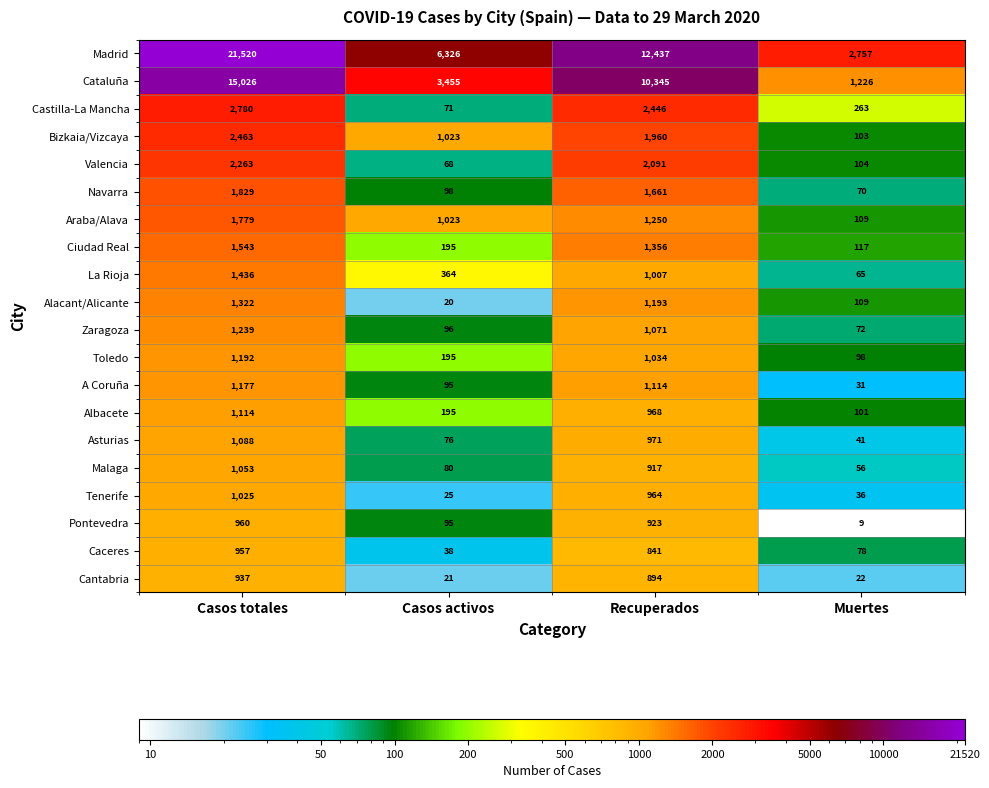

Is it true that Araba/Alava equals 1023 at Casos activos?

True